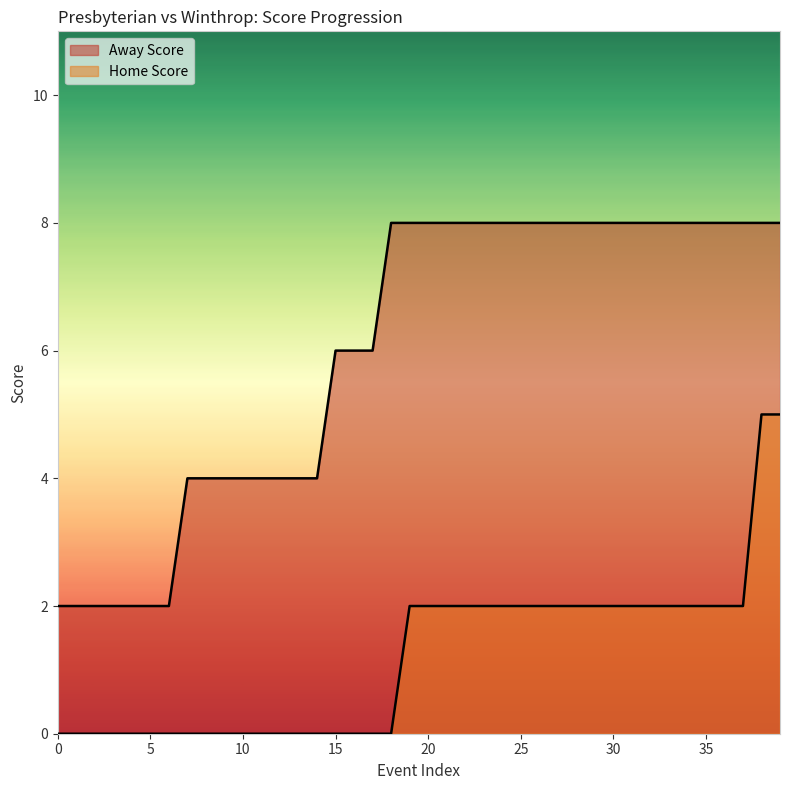

True or false: Home Score has more than 0 interior local peaks.

False